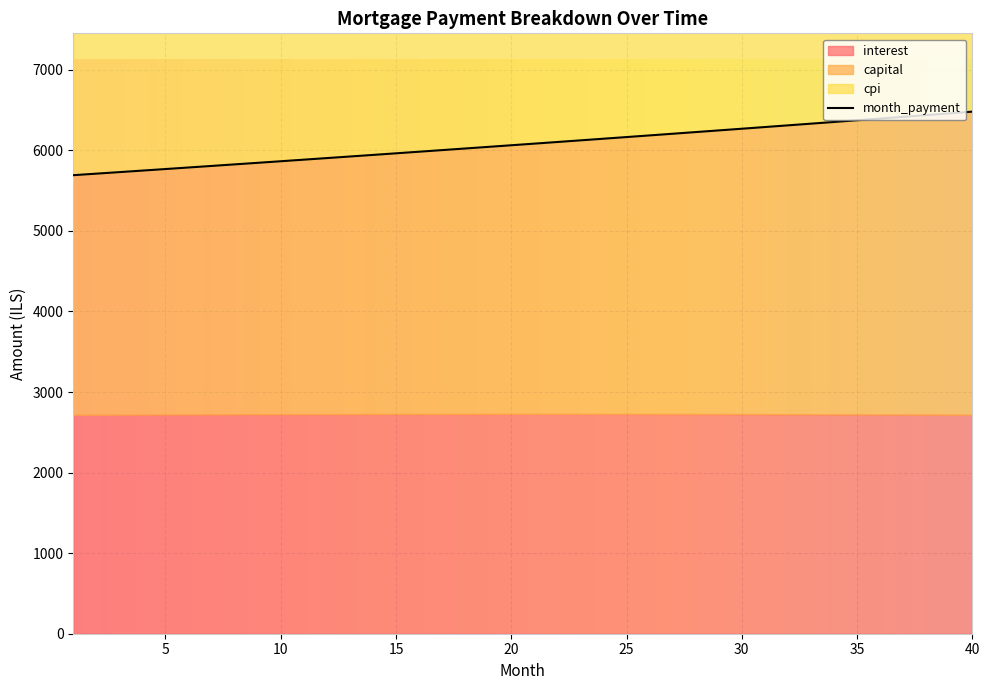

List the labels in order of month_payment value, smallest first.

1, 2, 3, 4, 5, 6, 7, 8, 9, 10, 11, 12, 13, 14, 15, 16, 17, 18, 19, 20, 21, 22, 23, 24, 25, 26, 27, 28, 29, 30, 31, 32, 33, 34, 35, 36, 37, 38, 39, 40